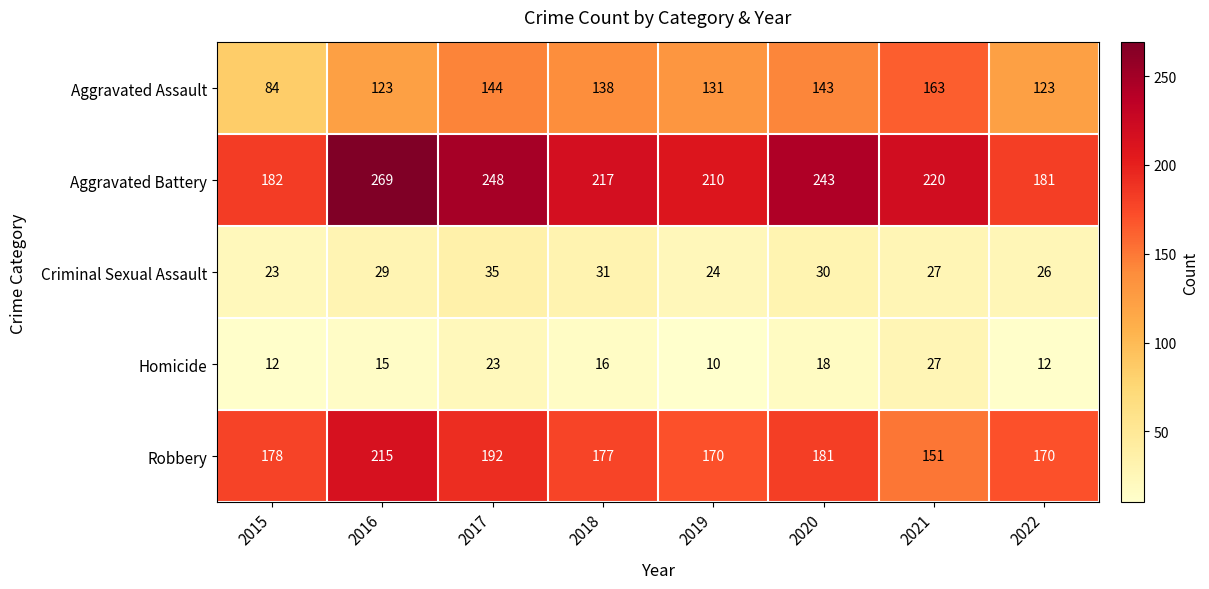

Is it true that Aggravated Assault equals 83 at 2021?

False